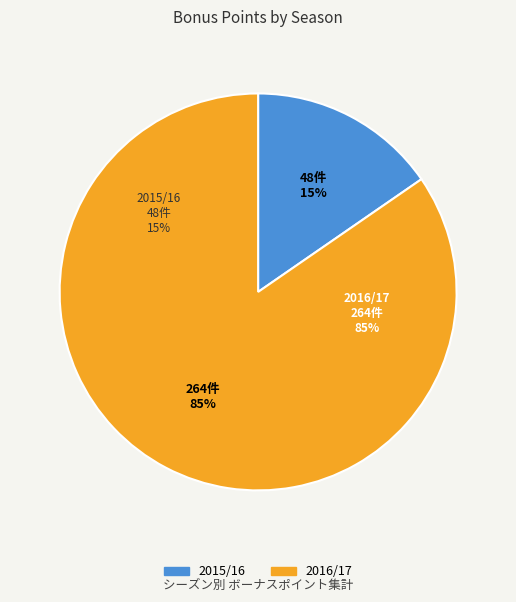

What is the smallest slice in the pie chart?

2015/16